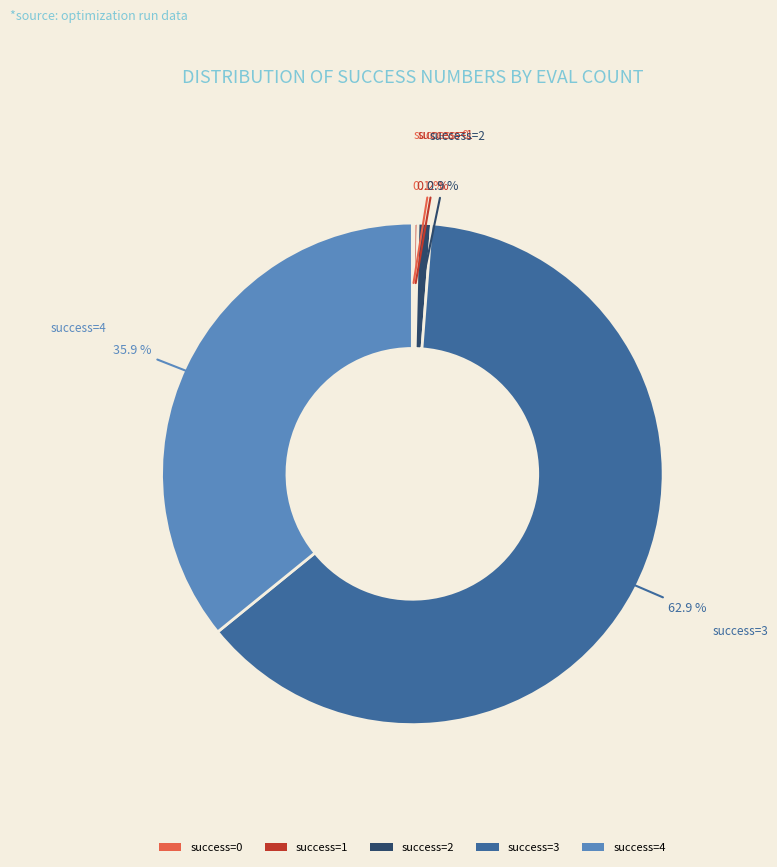

What percentage is NOT represented by success=2?

99.1%